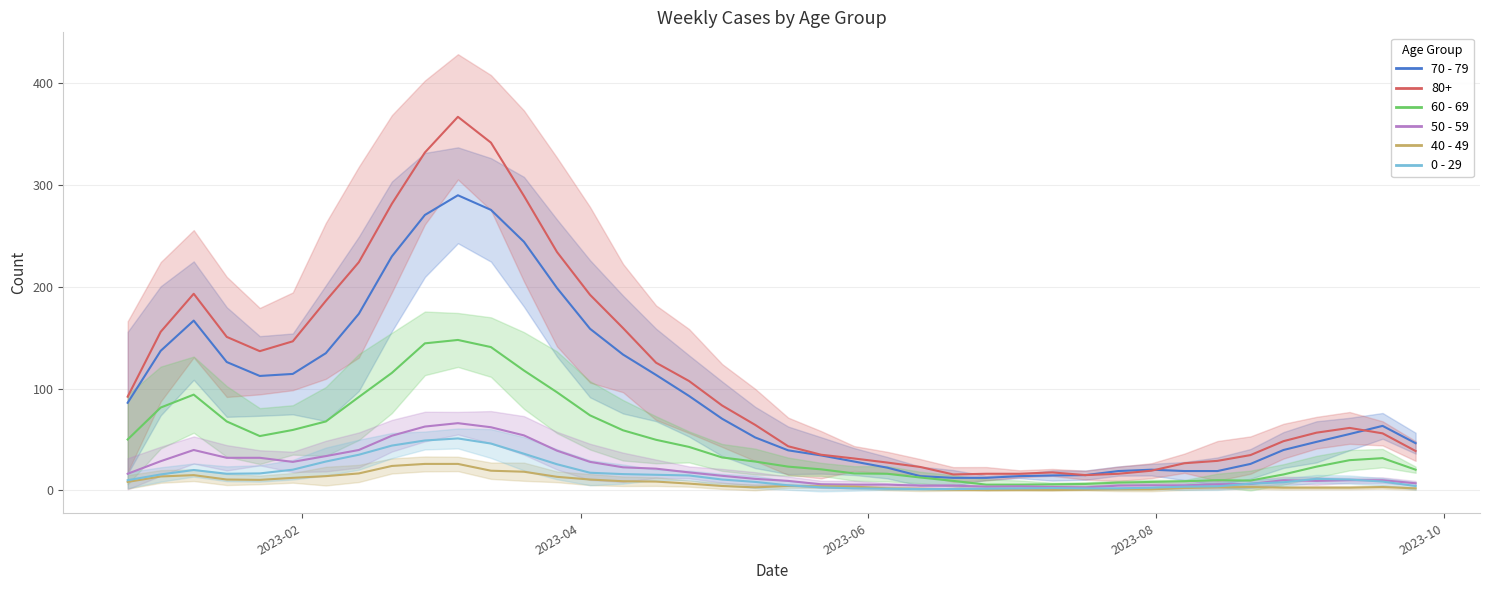

In 50 - 59, how many points are lower than both neighbors (excluding endpoints)?

4